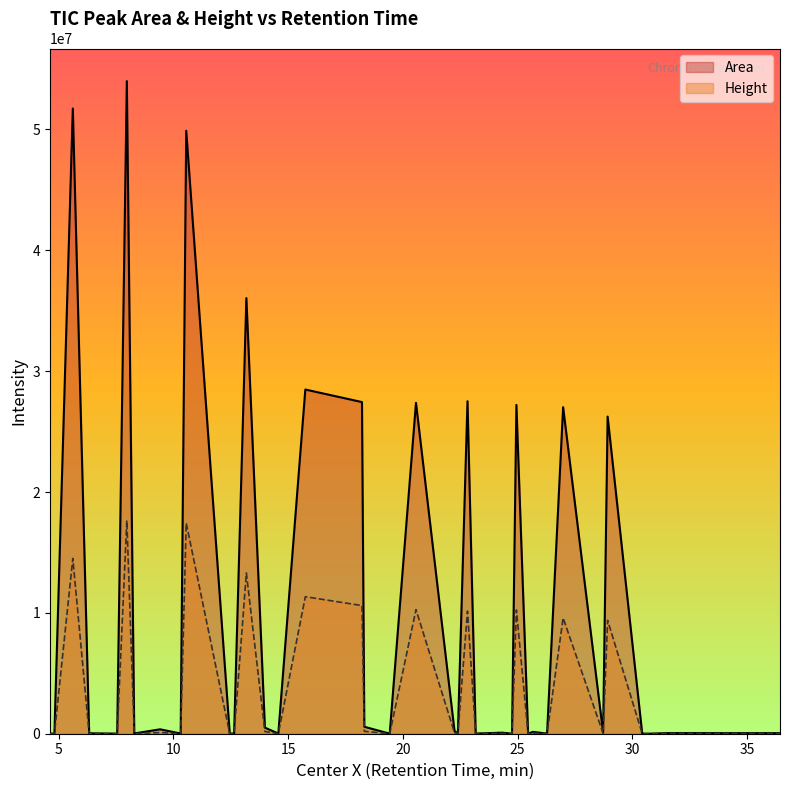

Rank the categories by Height value from lowest to highest.

19.426, 30.432, 22.397, 24.757, 4.621, 12.644, 7.548, 23.173, 30.763, 10.315, 14.571, 26.284, 4.812, 12.453, 8.292, 6.326, 25.457, 34.09, 36.437, 31.532, 28.727, 24.331, 25.673, 22.25, 9.418, 13.986, 18.319, 28.924, 26.984, 22.816, 24.948, 20.571, 18.217, 15.748, 13.178, 5.614, 10.557, 7.968